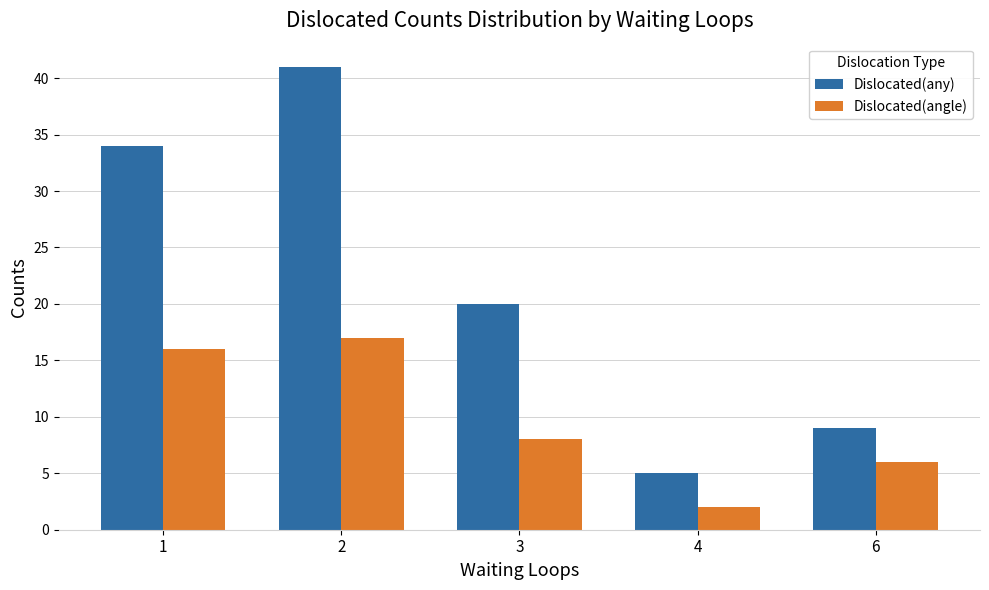

What is the lowest value of the Dislocated(any) series?

5